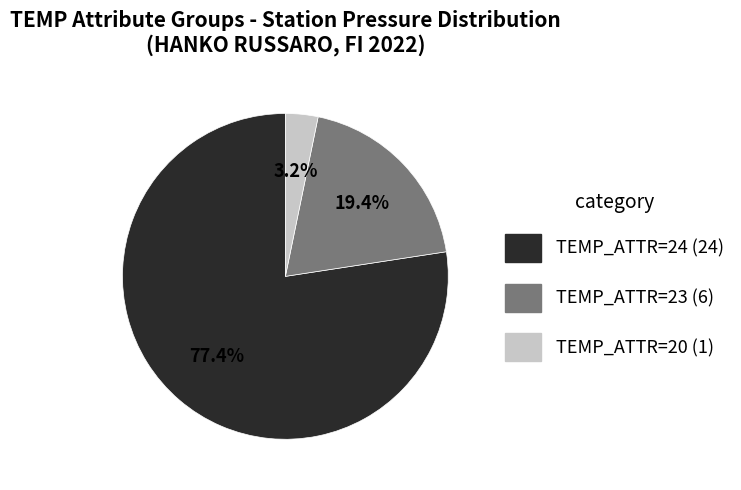

Which has a higher value, TEMP_ATTR=24 (24) or TEMP_ATTR=20 (1)?

TEMP_ATTR=24 (24)